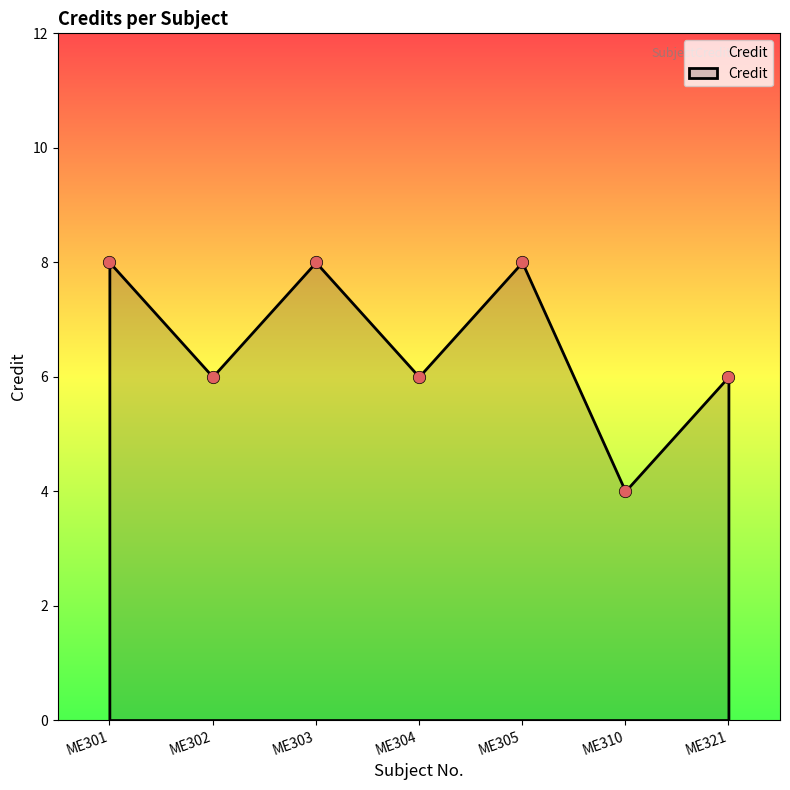

What is the average Y value?

7